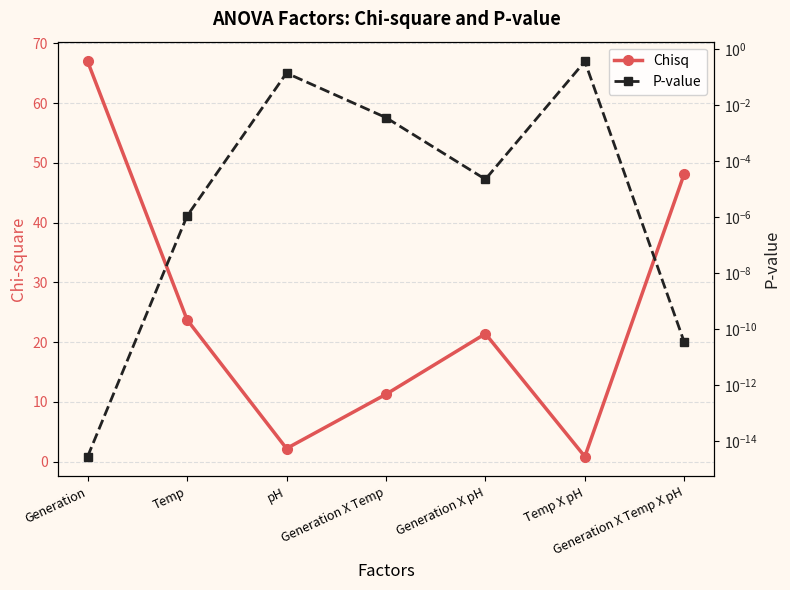

Does the chart display data point markers on the line(s)?

Yes